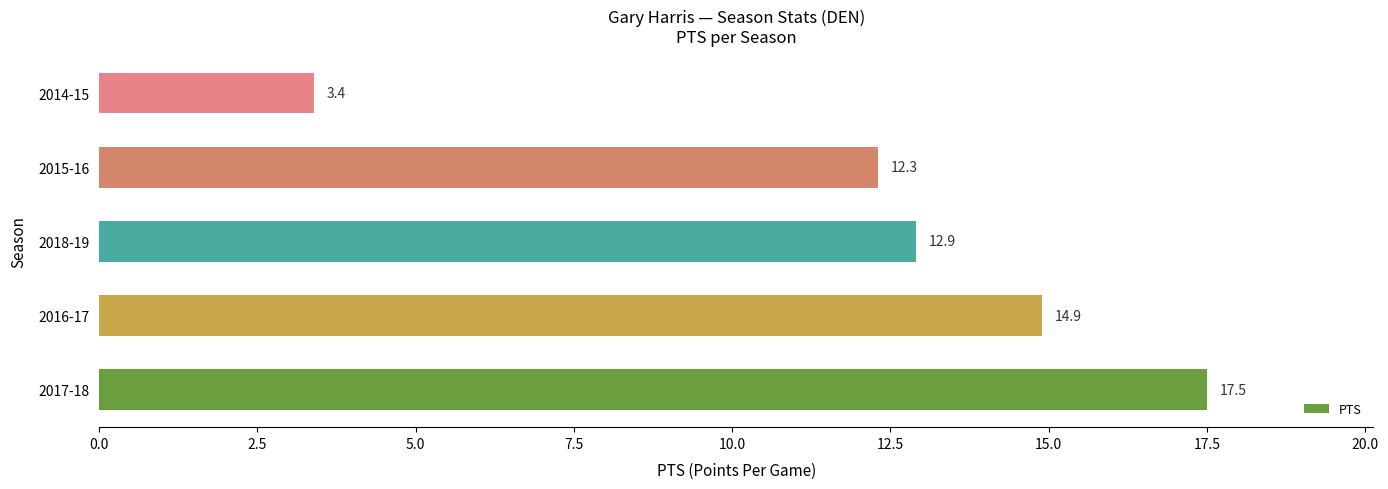

Does the chart contain any negative values?

No